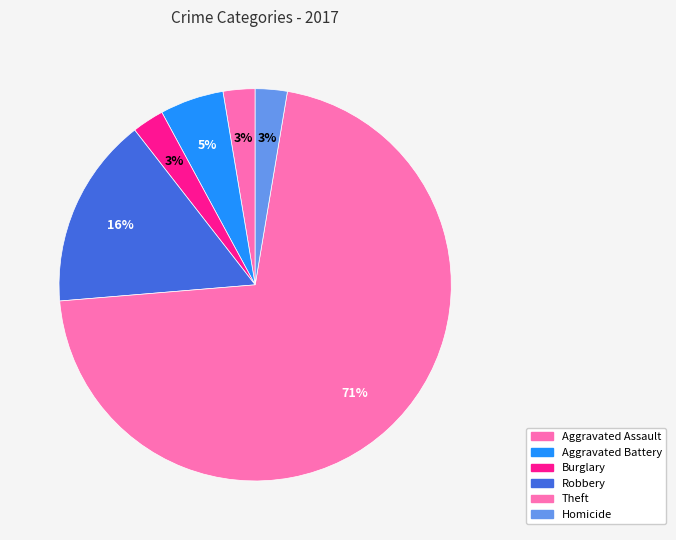

The Homicide slice represents 8% of the pie. True or false?

False